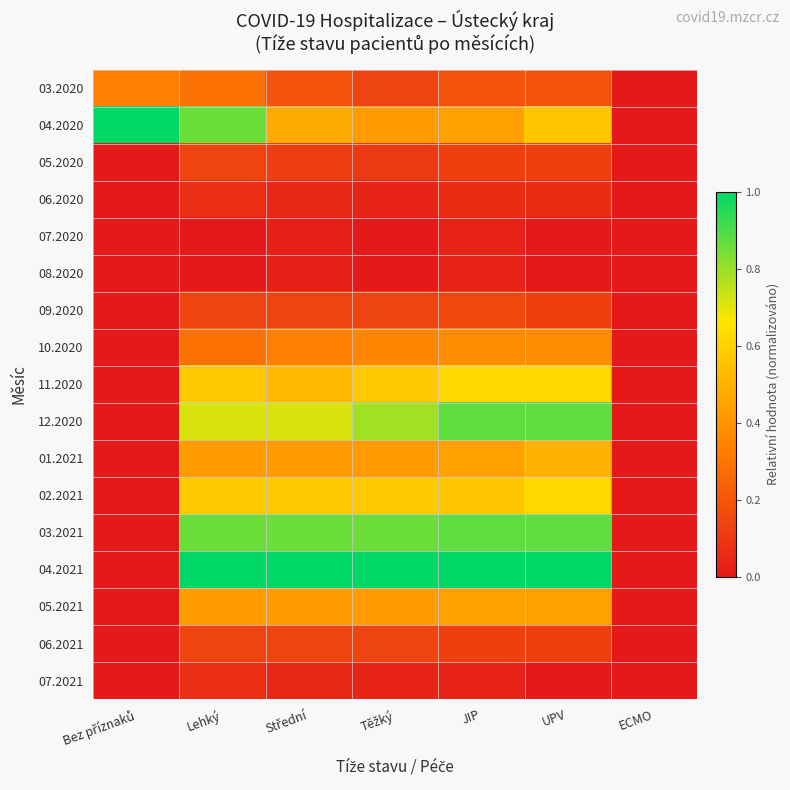

Which series has the largest total across all categories?

04.2021